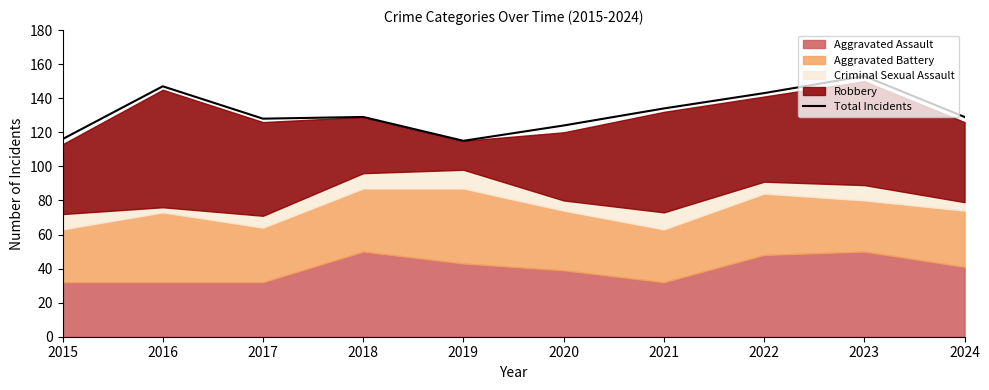

Reading left to right, transcribe all the data shown in this chart.

116	147	128	129	115	124	134	143	153	129